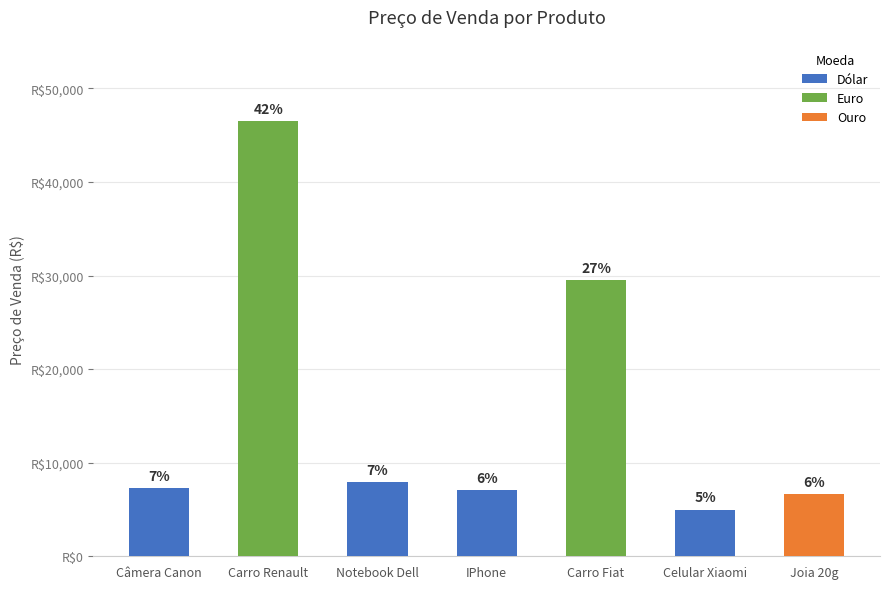

Where does the data first go above 7265?

Câmera Canon